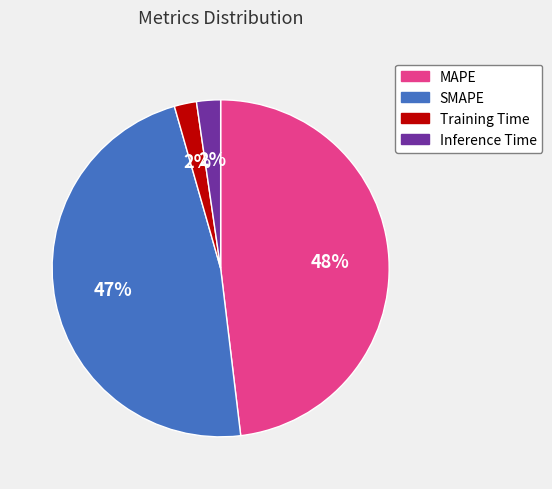

To the nearest percent, what is the average slice percentage?

25%